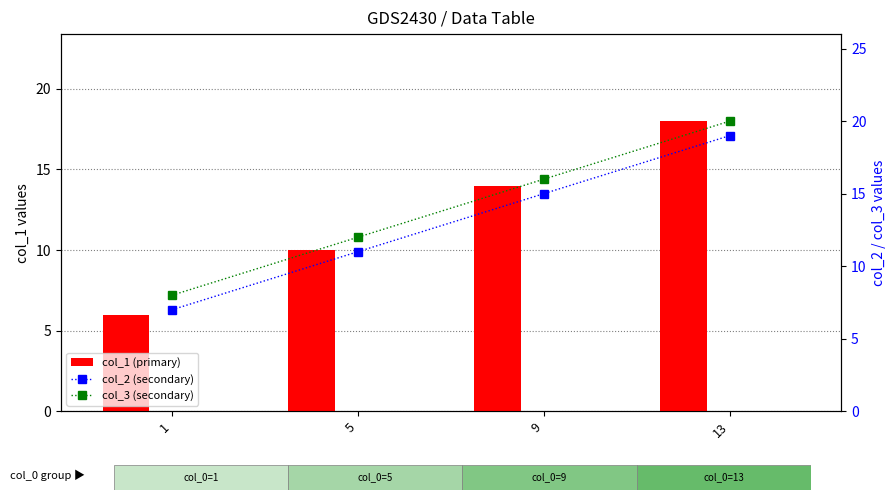

List the labels in order of col_3 (secondary) value, largest first.

13, 9, 5, 1